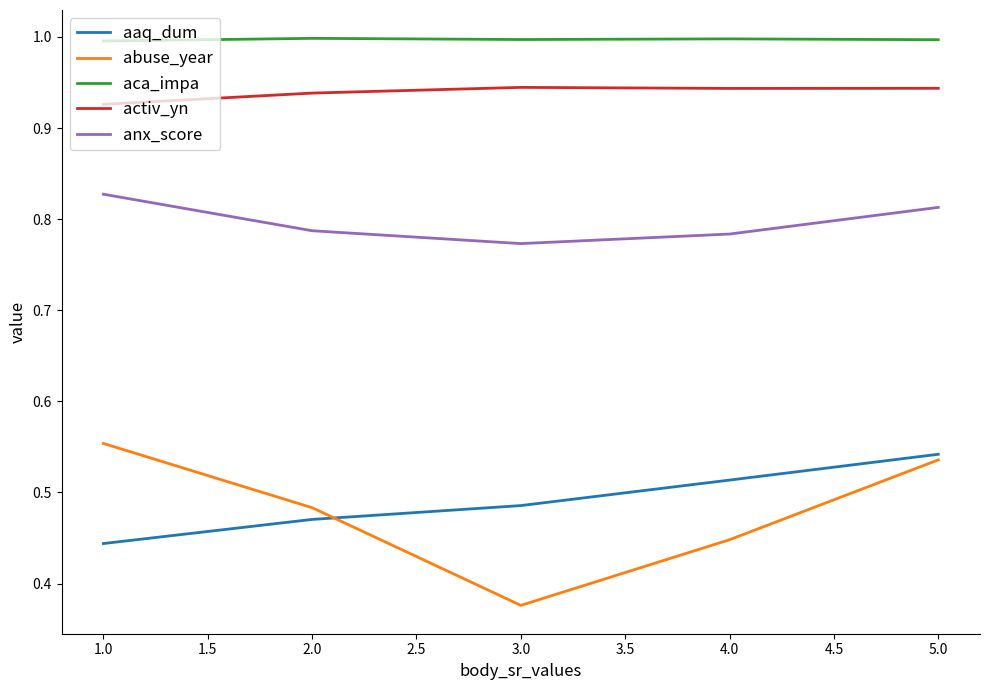

True or false: anx_score and activ_yn intersect in this chart.

False